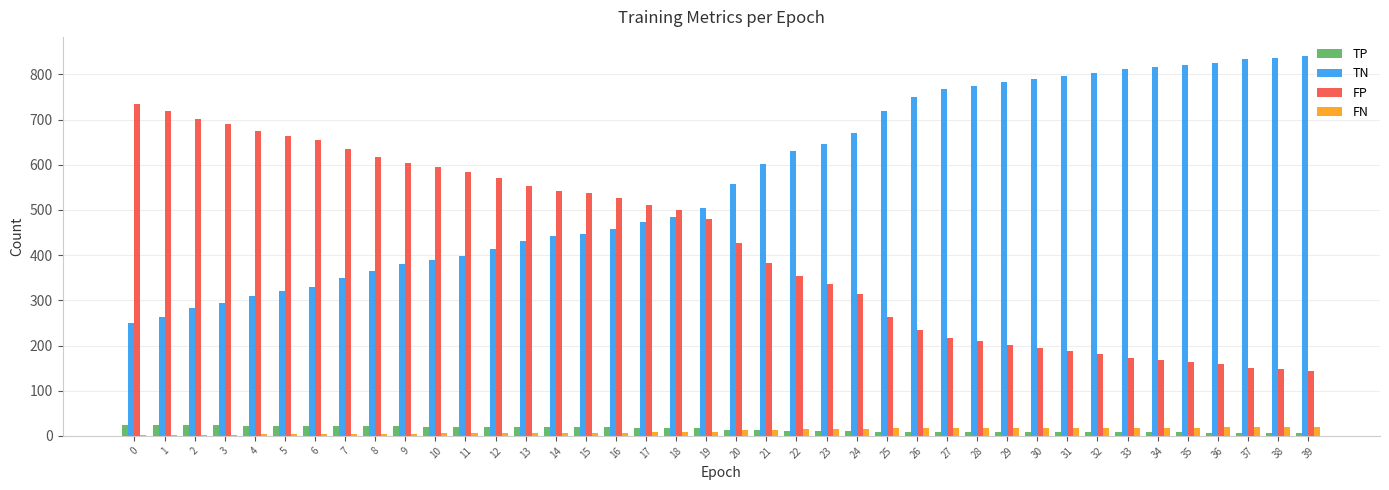

What is the maximum value for TN?

841